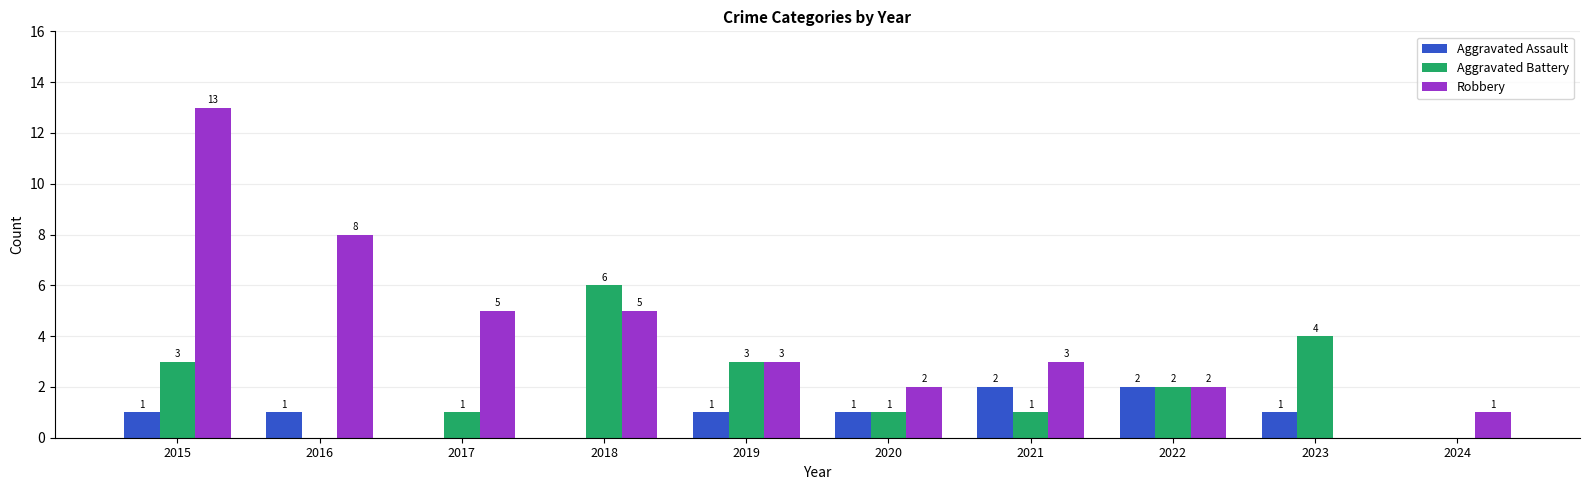

Reading left to right, list all the values displayed in this chart.

Aggravated Assault: 1	1	0	0	1	1	2	2	1	0
Aggravated Battery: 3	0	1	6	3	1	1	2	4	0
Robbery: 13	8	5	5	3	2	3	2	0	1